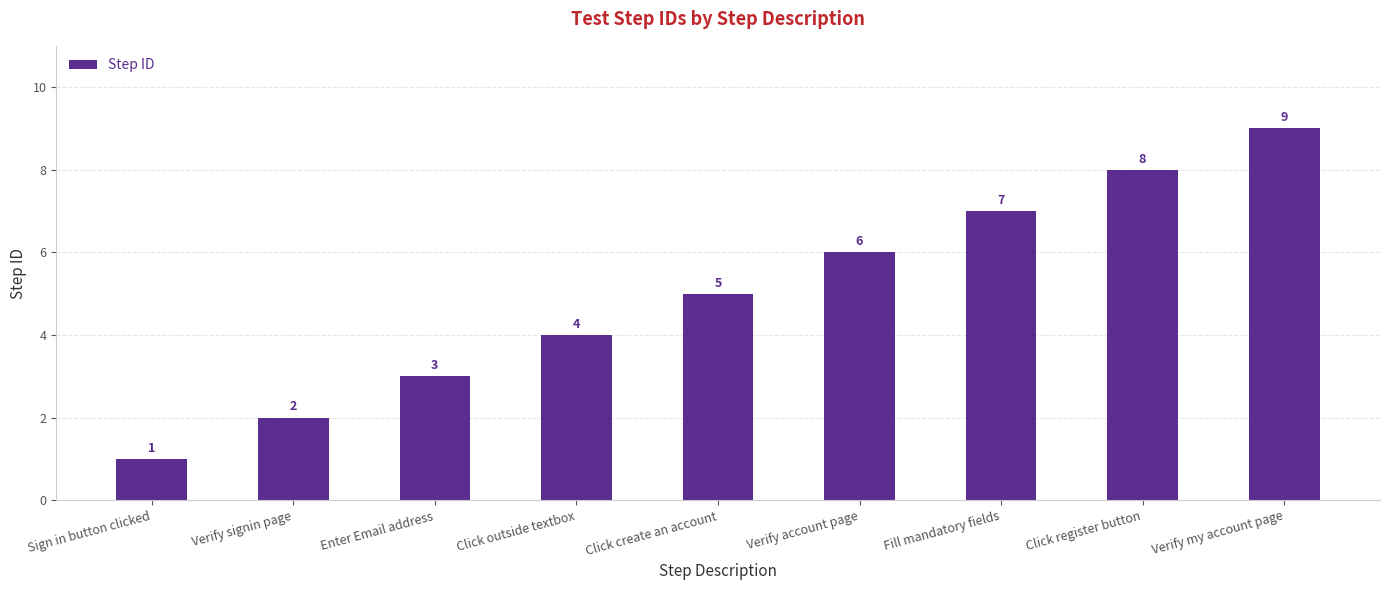

How many values are between 3 and 7?

5